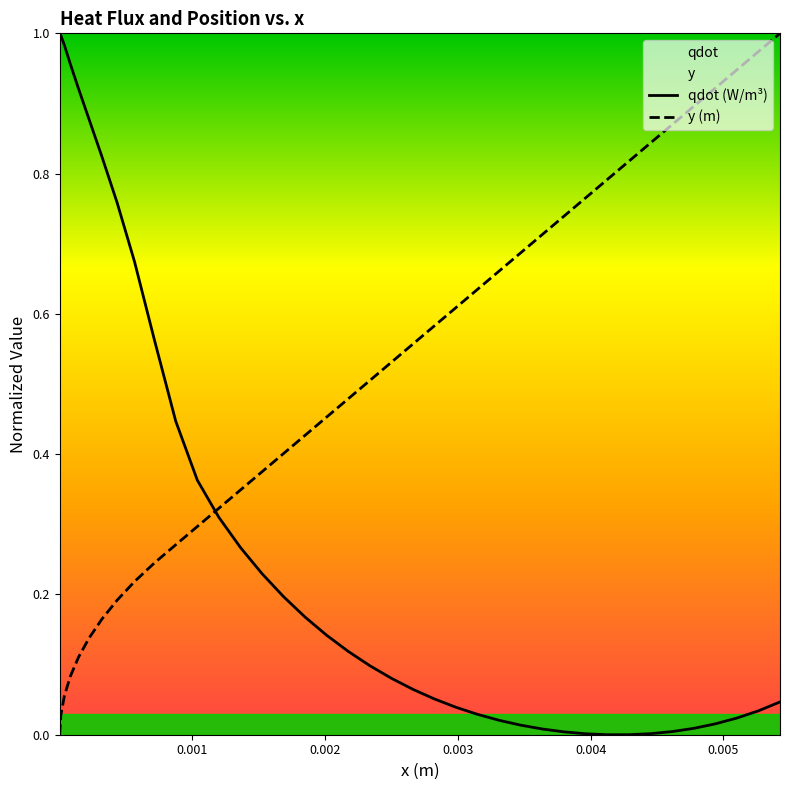

Rank the series by their average value, from lowest to highest.

qdot (W/m³), y (m)